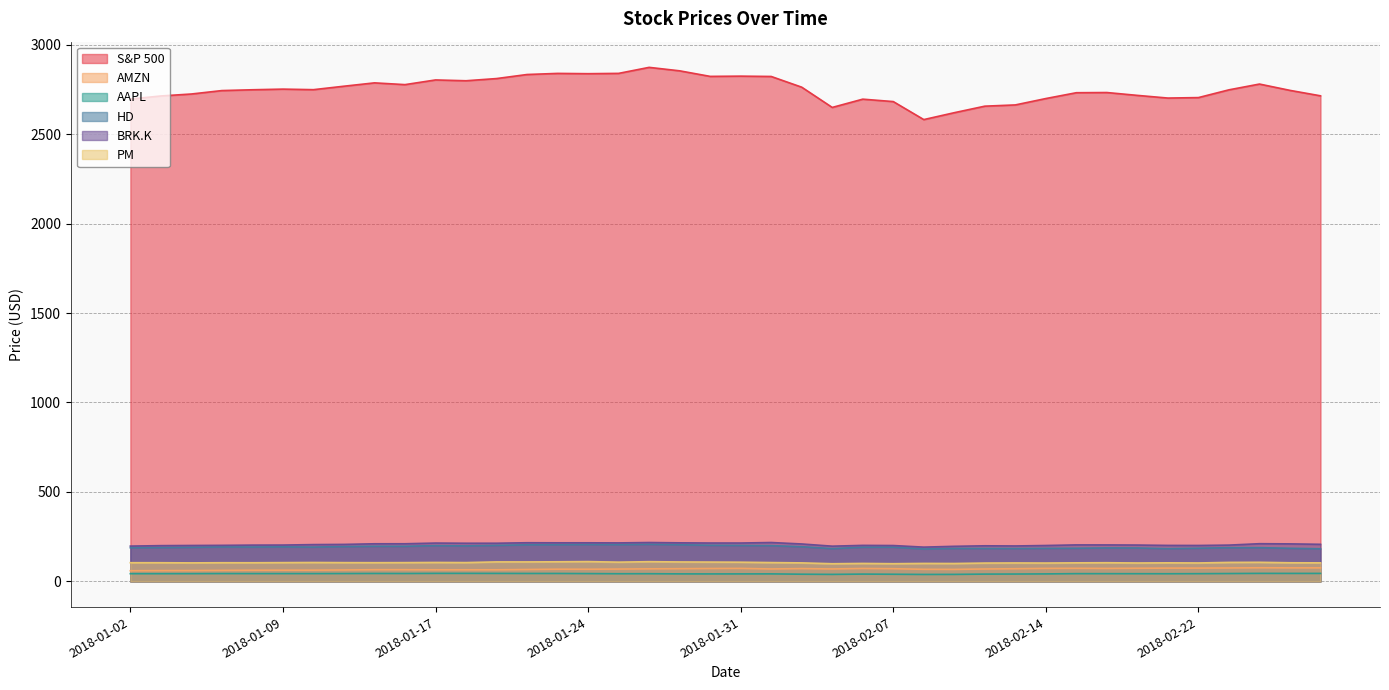

Rank the series by their maximum value, from lowest to highest.

AAPL, AMZN, PM, HD, BRK.K, S&P 500